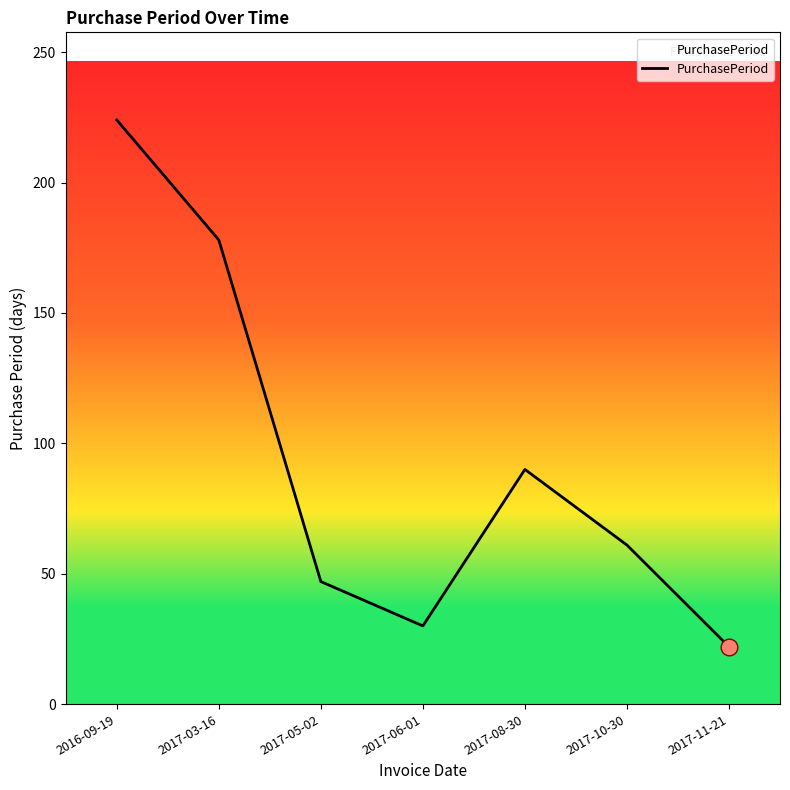

Between 2017-06-01 and 2016-09-19, which is larger?

2016-09-19